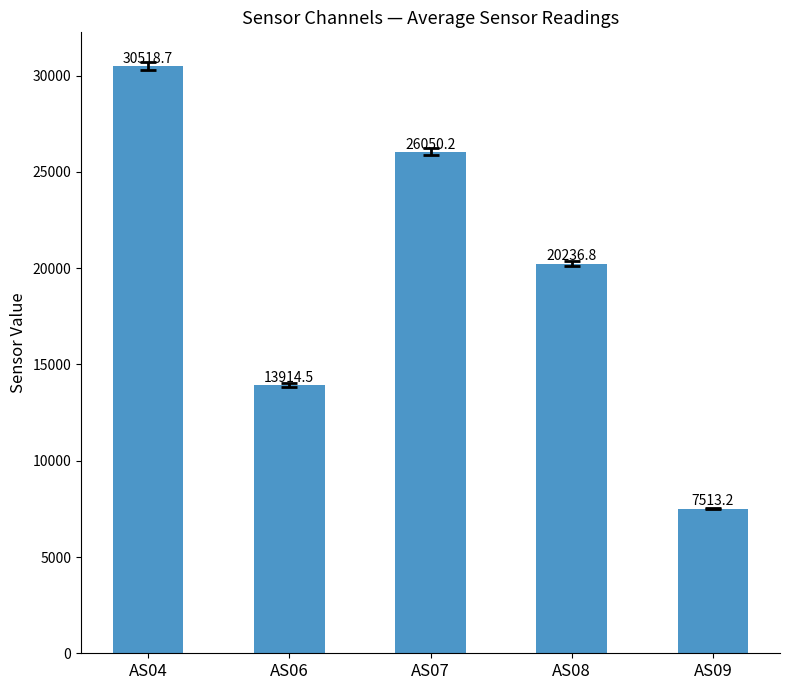

List the labels in order of value, smallest first.

AS09, AS06, AS08, AS07, AS04